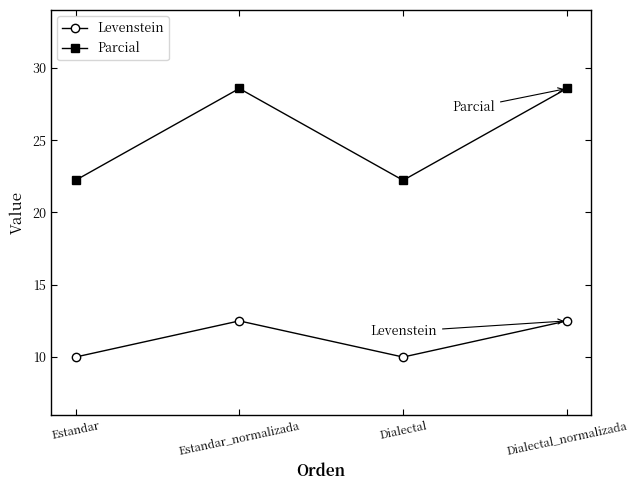

How many data points in Levenstein are less than 12?

2